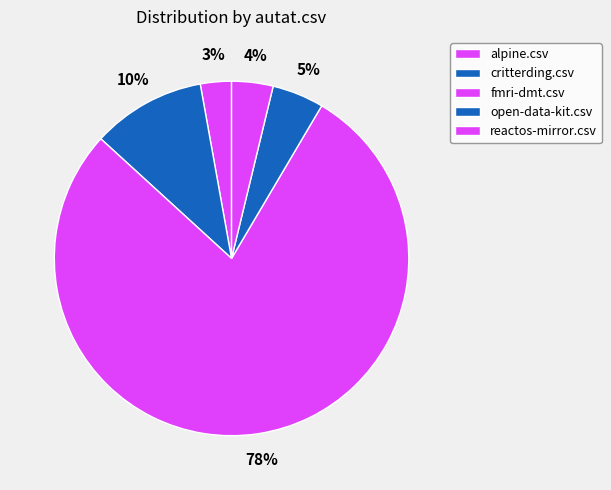

How many slices are in this pie chart?

5